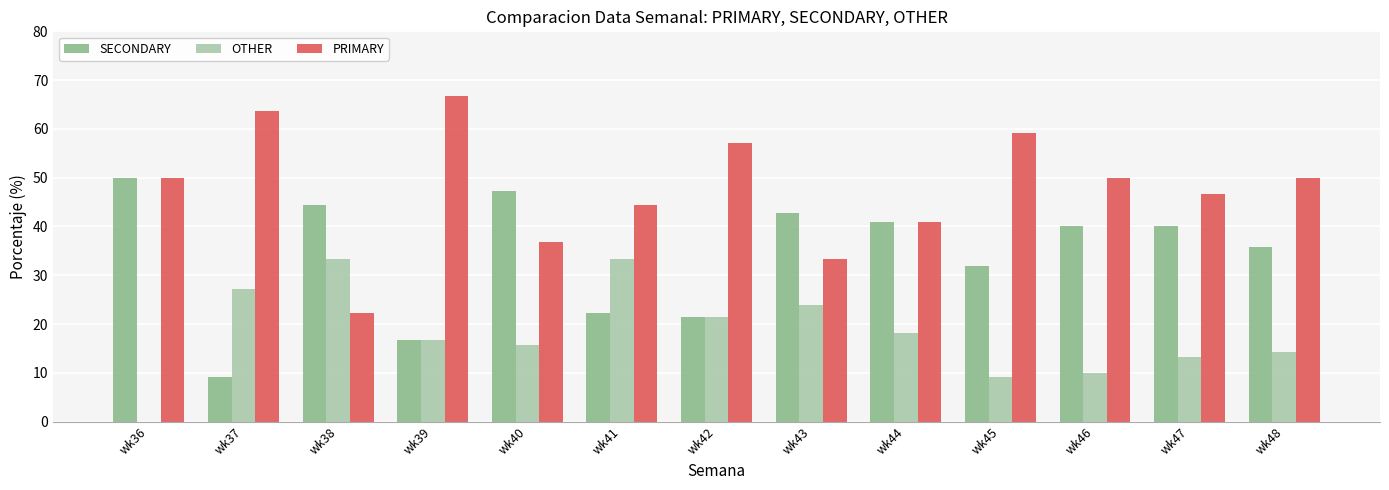

Reading left to right, what are all the values shown in this chart?

SECONDARY: 50.0	9.1	44.4	16.7	47.4	22.2	21.4	42.9	40.9	31.8	40.0	40.0	35.7
OTHER: 0.0	27.3	33.3	16.7	15.8	33.3	21.4	23.8	18.2	9.1	10.0	13.3	14.3
PRIMARY: 50.0	63.6	22.2	66.7	36.8	44.4	57.1	33.3	40.9	59.1	50.0	46.7	50.0